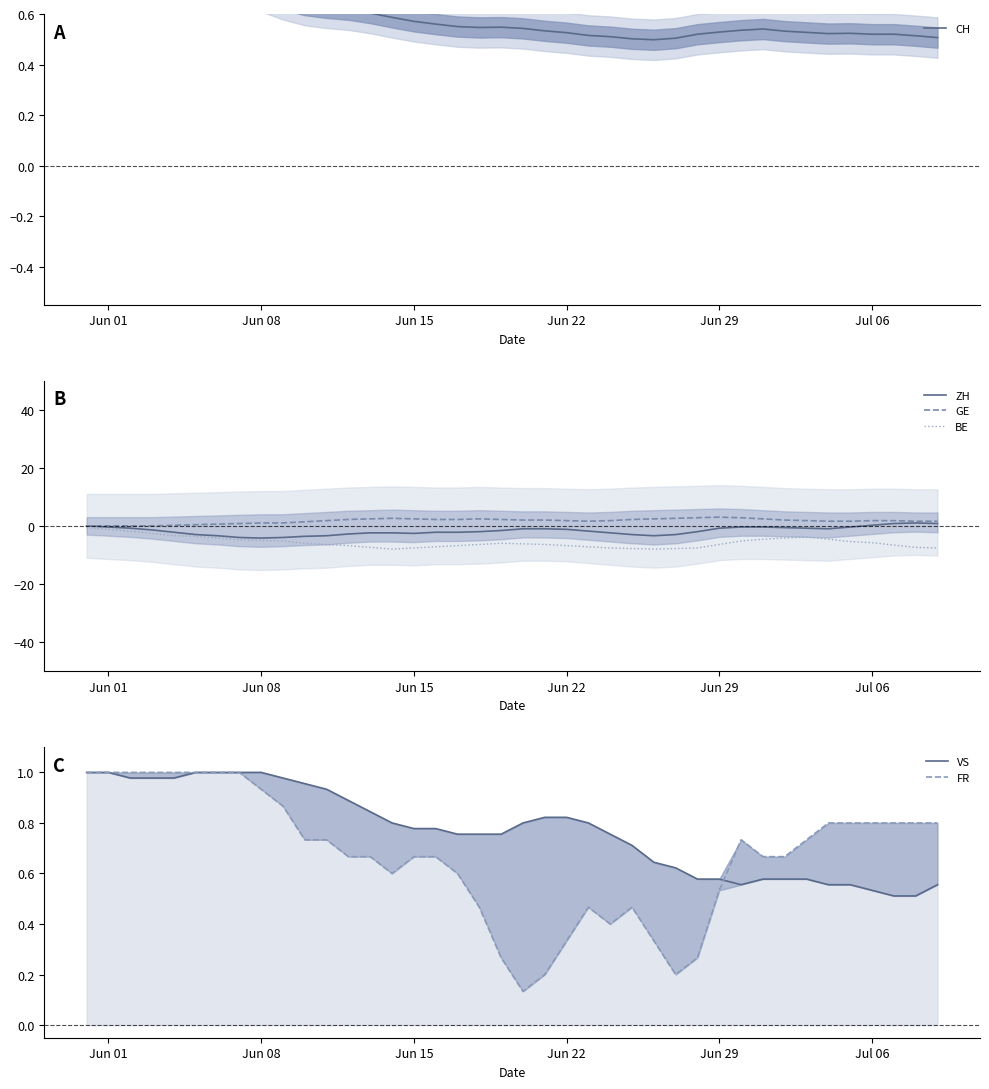

True or false: GE has a value of 1.0 at Jun 08.

True